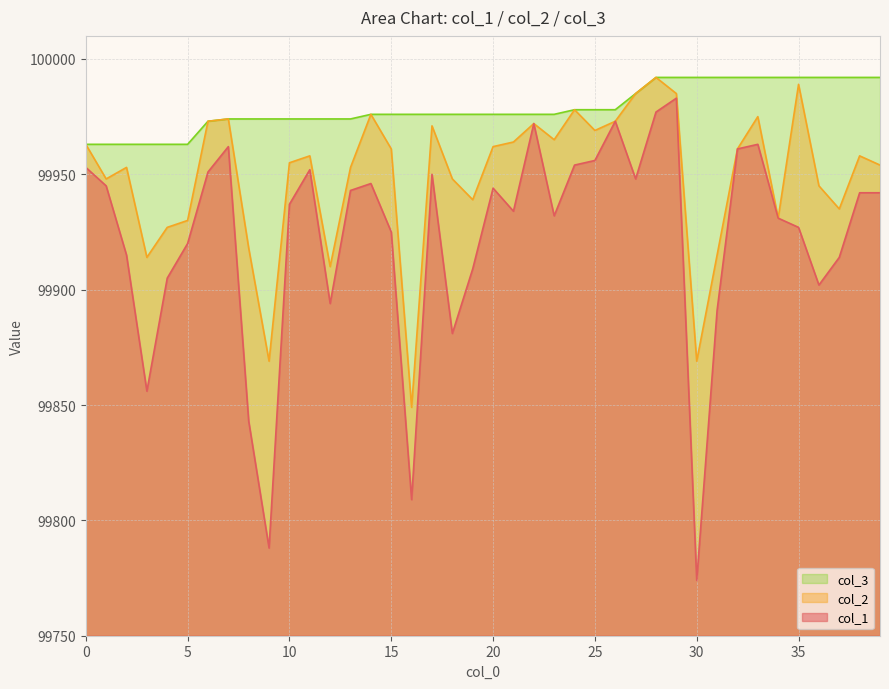

Which series changed the most between 30 and 33?

col_1